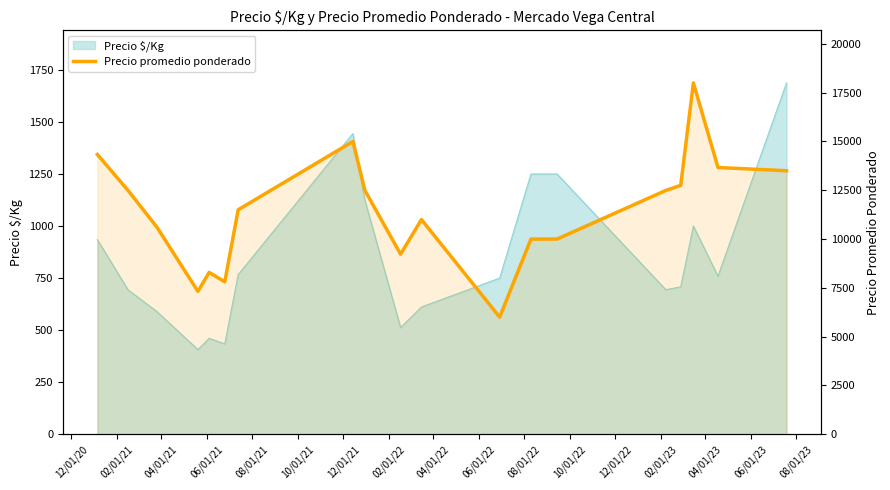

What is the label of the 2nd point from the left?

02/01/21